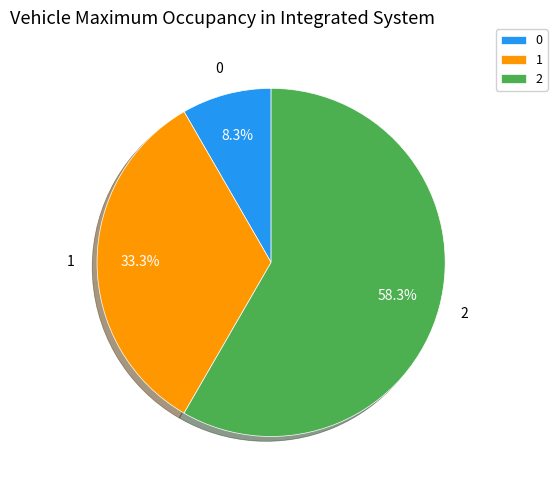

Which has a higher value, 0 or 1?

1